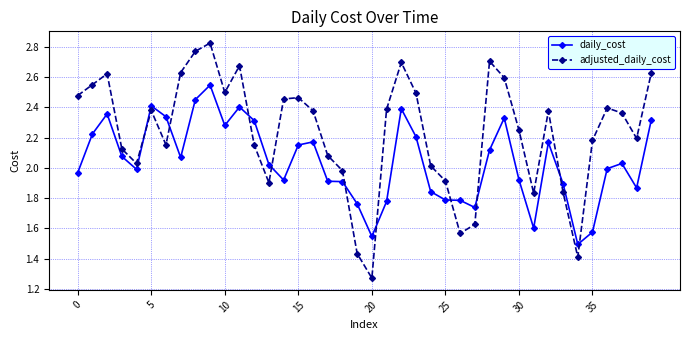

How many times do daily_cost and adjusted_daily_cost cross each other?

10